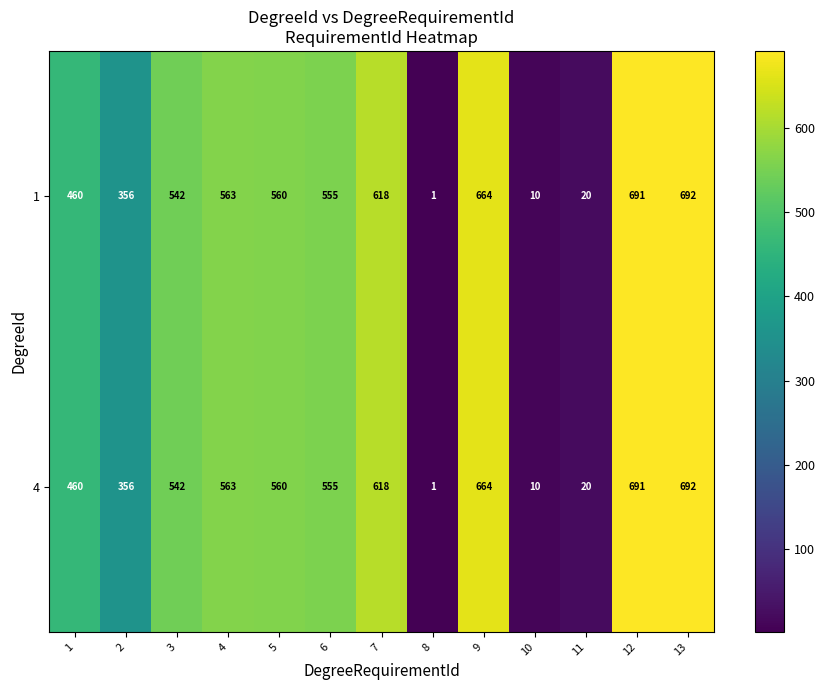

What is the approximate value of 1 at 5, to the nearest 10?

560